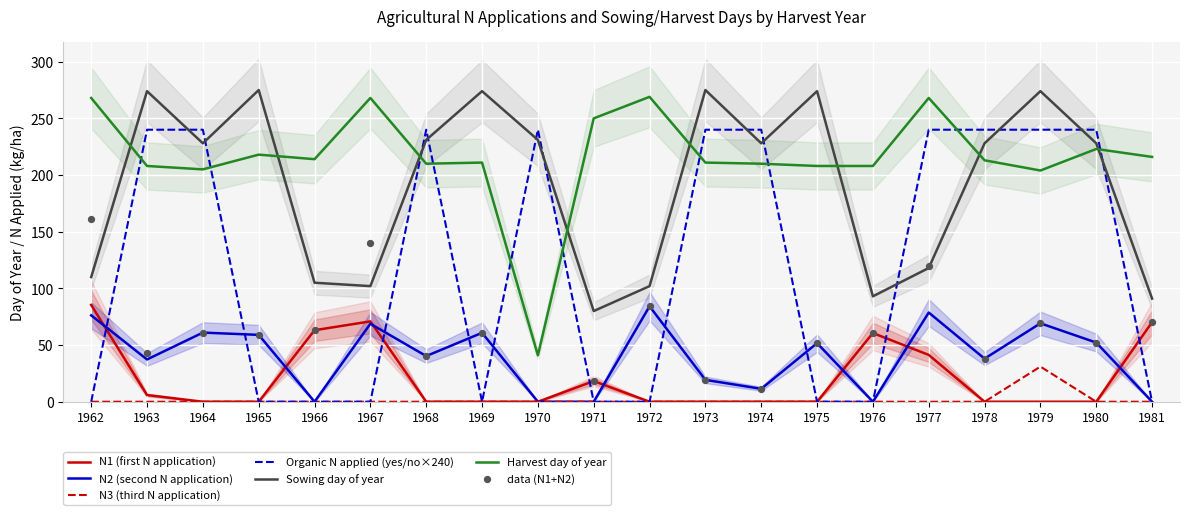

At which category is the sum across all series the highest?

1979